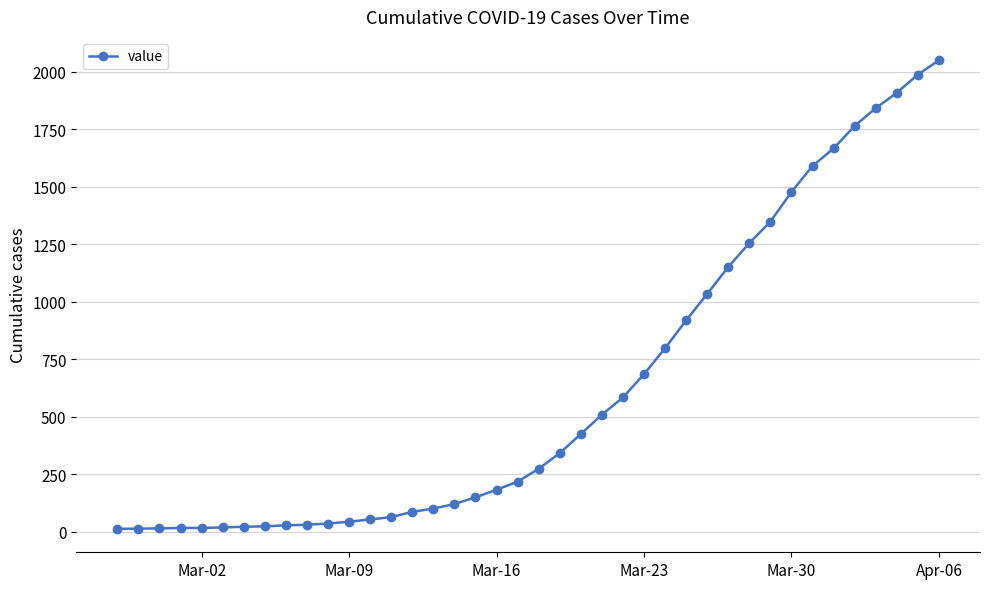

What is the maximum value shown in the chart?

2049